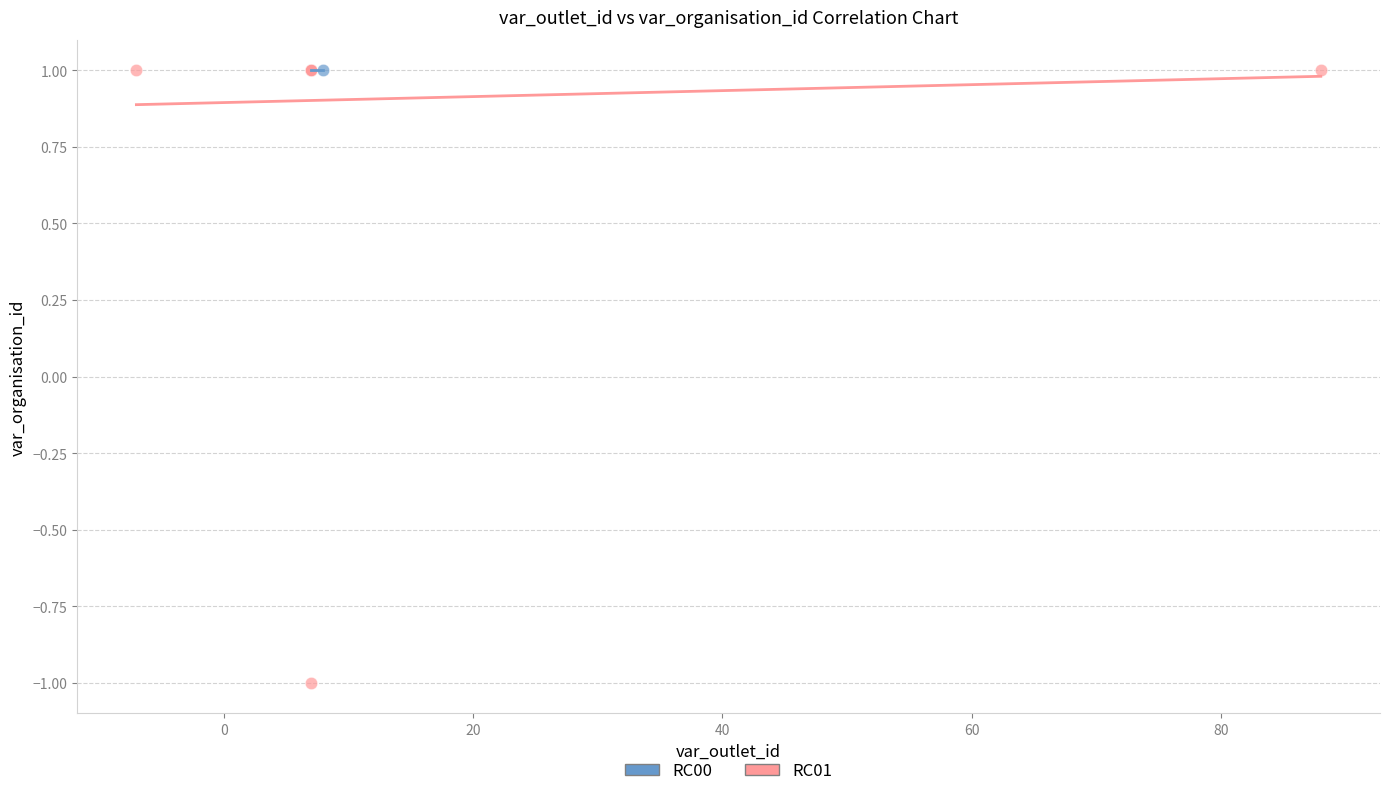

Which series contains the lowest Y value?

RC01